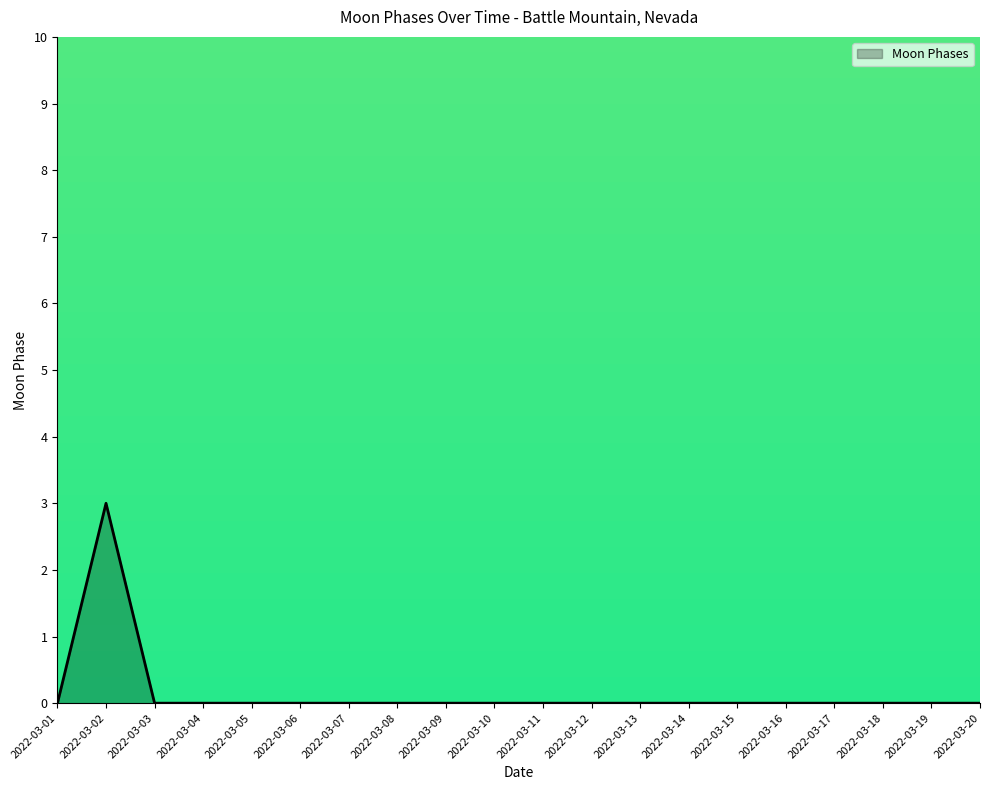

What is the difference between the maximum and minimum values?

3